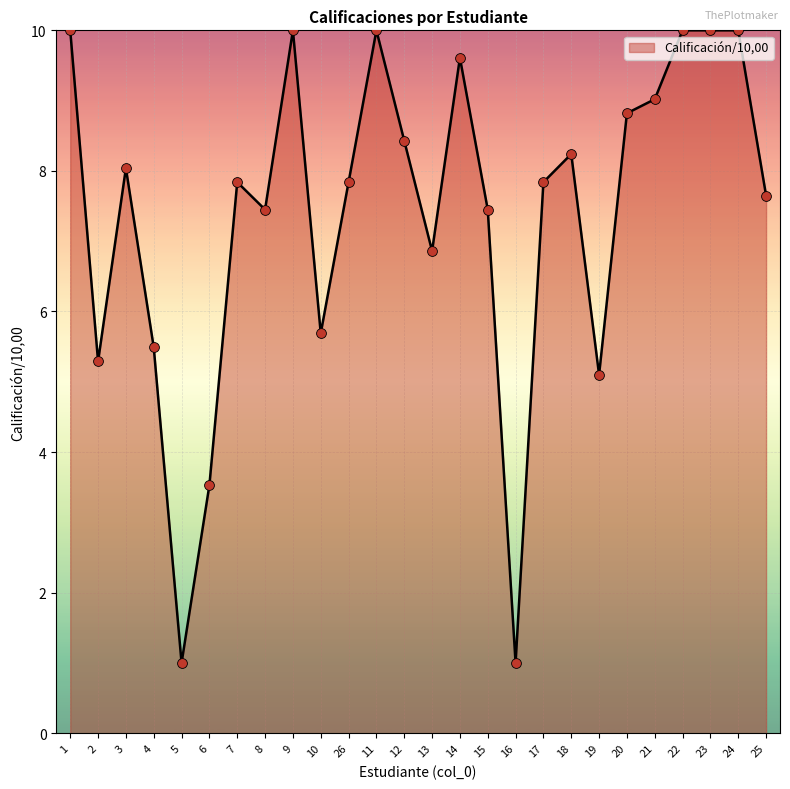

Approximately how many times larger is the value at 24 compared to 22?

1.0